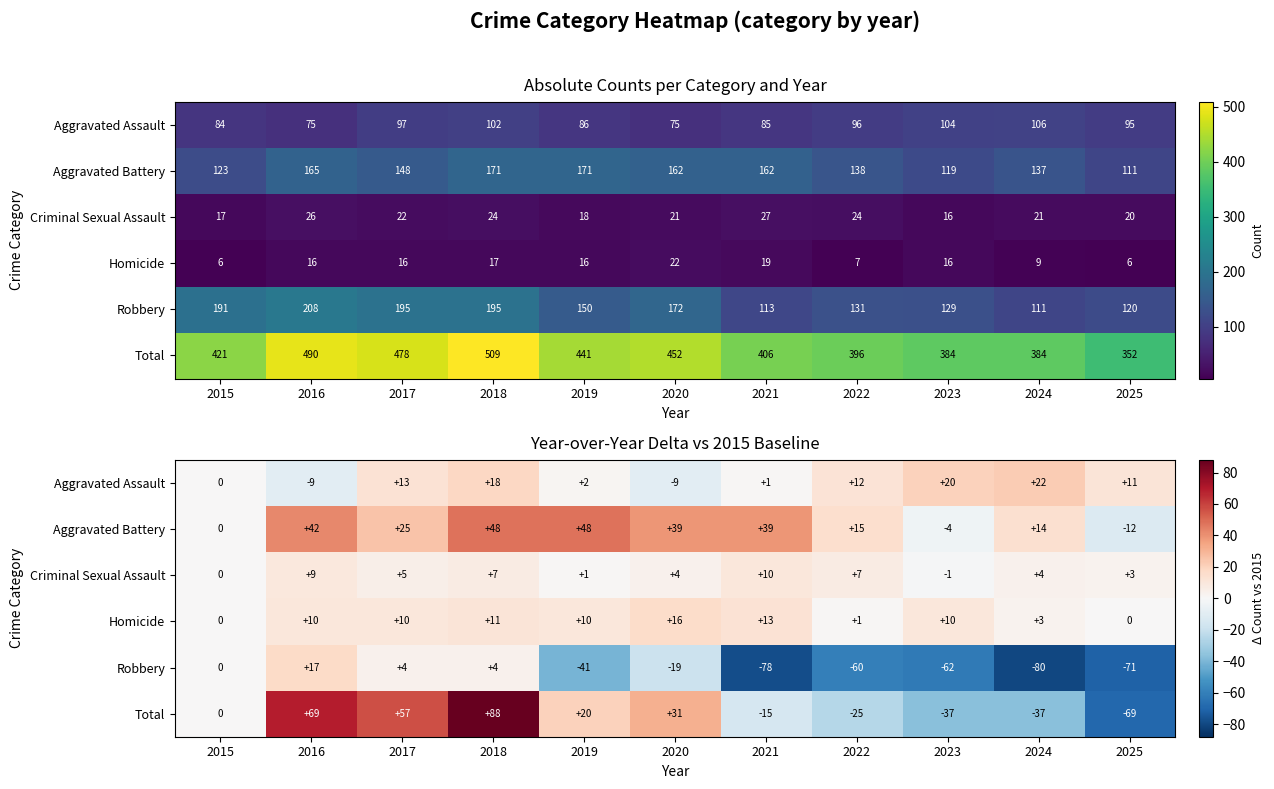

What is the difference between the Aggravated Battery values at 2017 and 2015?

25